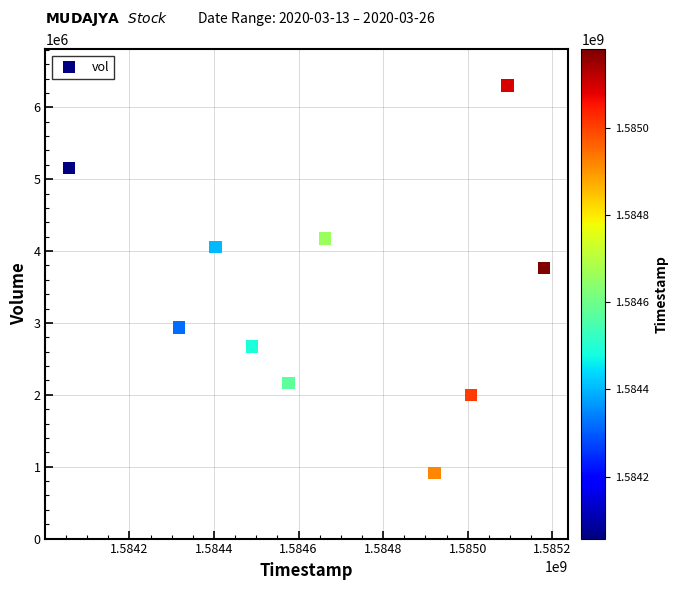

What is the range of X values (max minus min)?

1123200